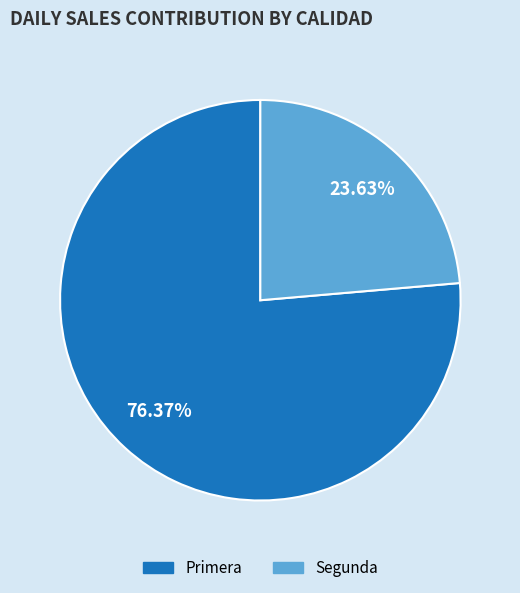

How many segments does this pie chart have?

2